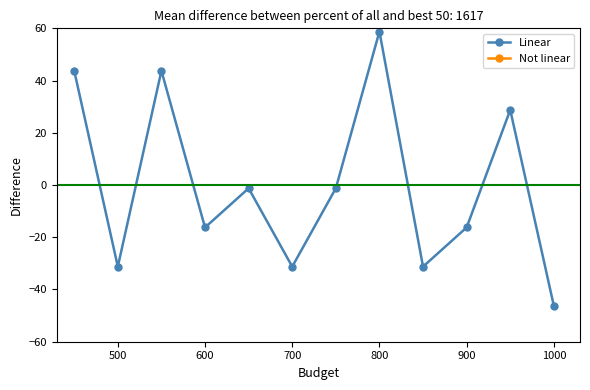

Is it true that Linear equals -46.2 at 1000?

True